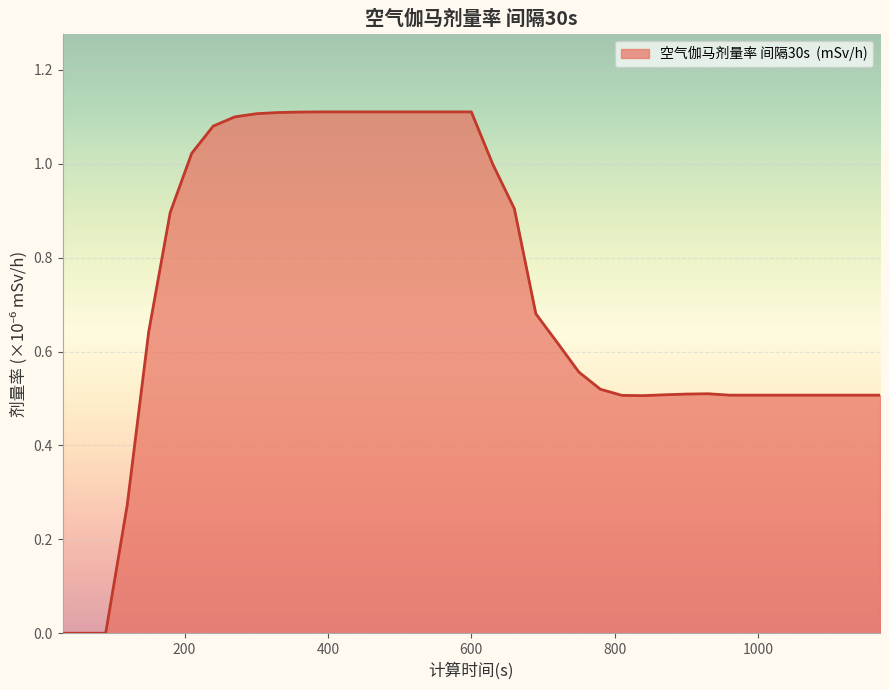

How many lines are shown in the chart?

1